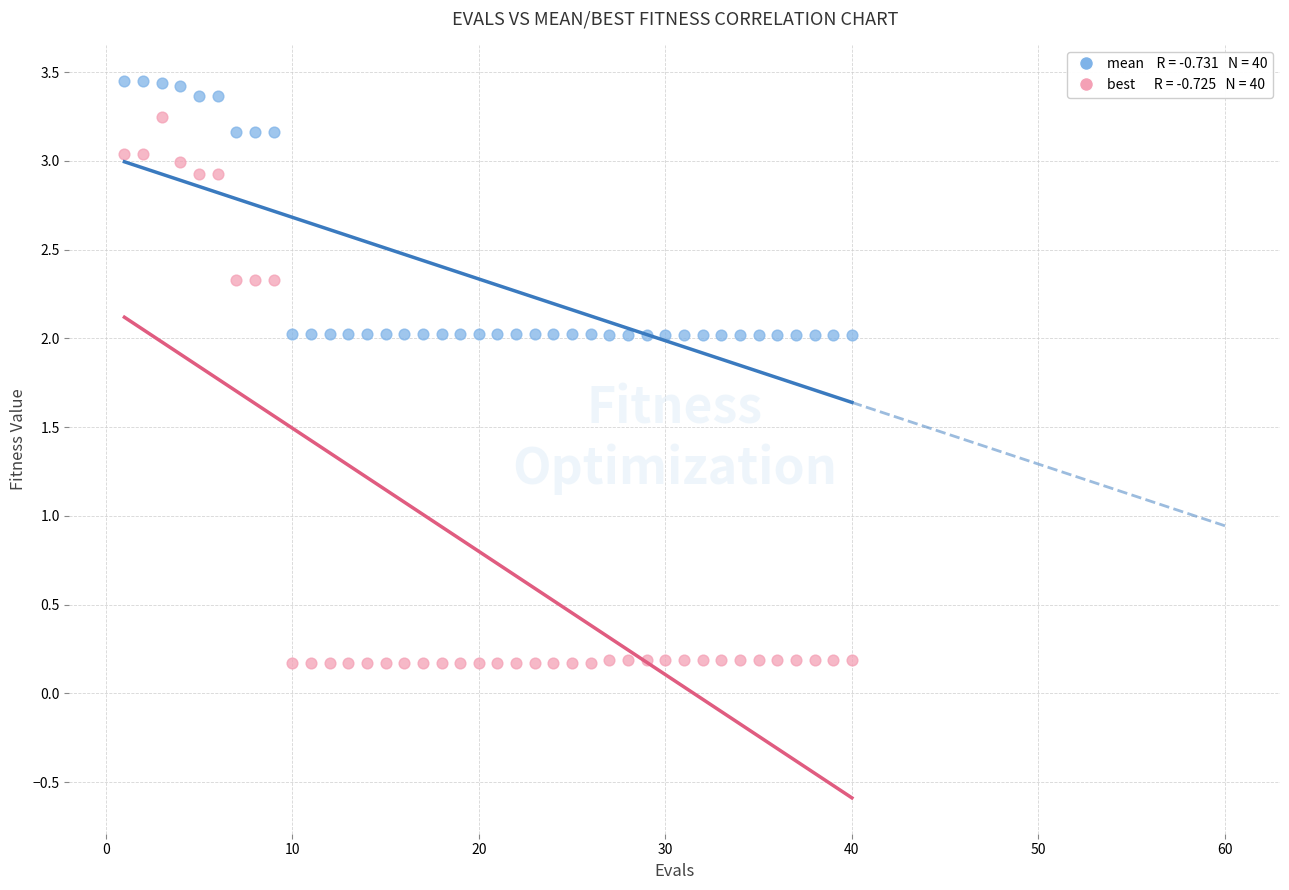

Across all data points, what is the range of X values (max minus min)?

39.0